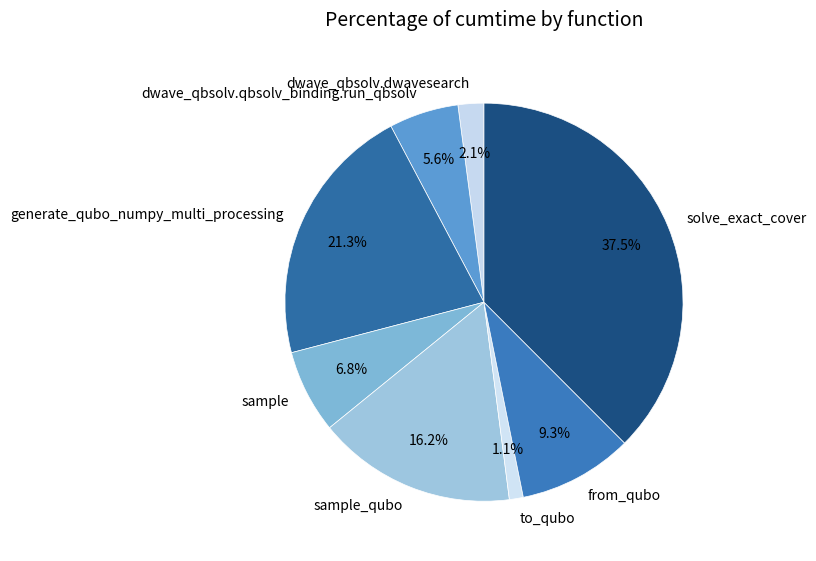

Do from_qubo and generate_qubo_numpy_multi_processing together represent more than half of the pie?

No